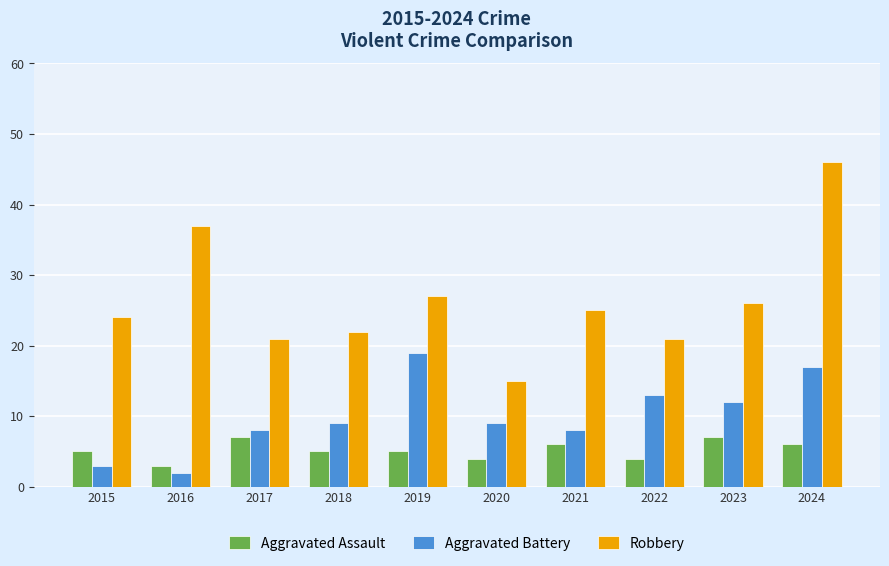

What is the difference between the highest and lowest values at 2019?

22